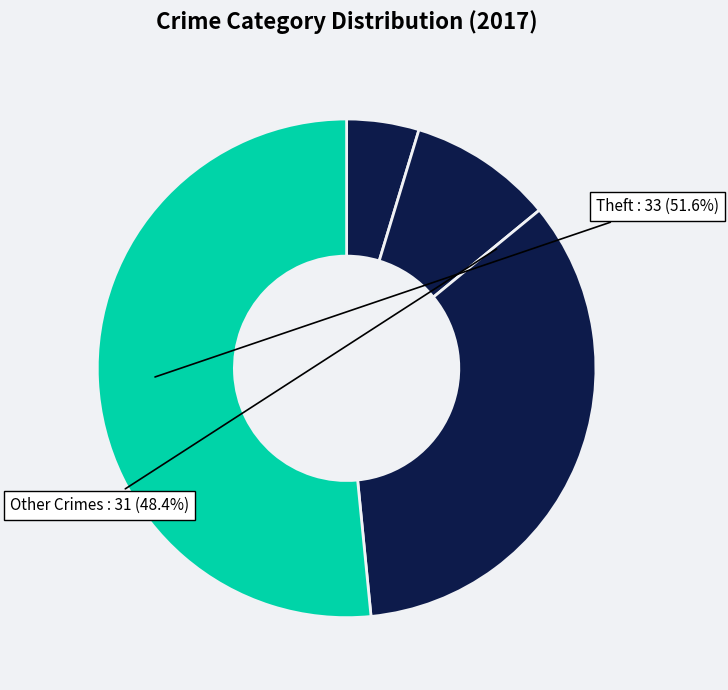

To the nearest percent, what portion does Robbery represent?

34%